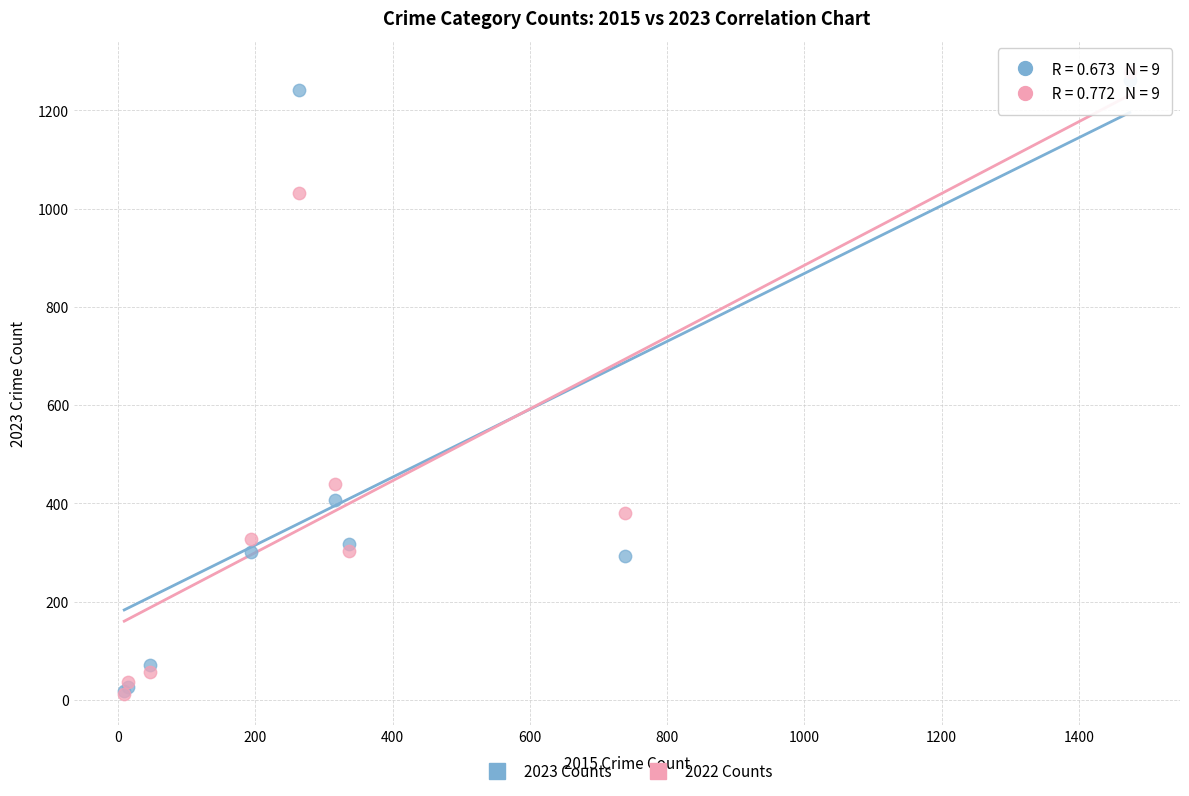

In the 2022 Counts series, what Y value is closest to 645?

439